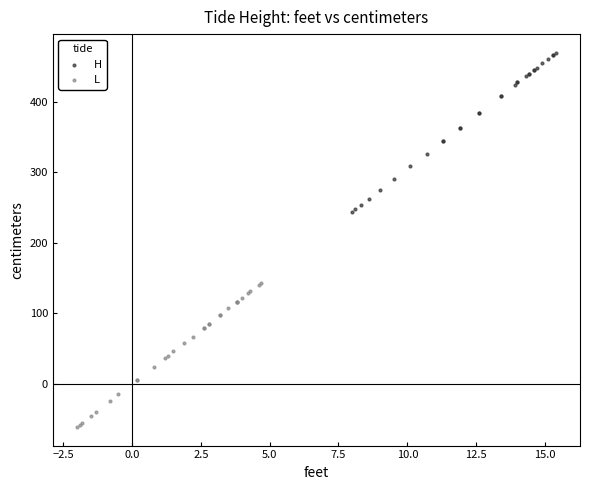

What are all the series names shown in the legend?

H, L